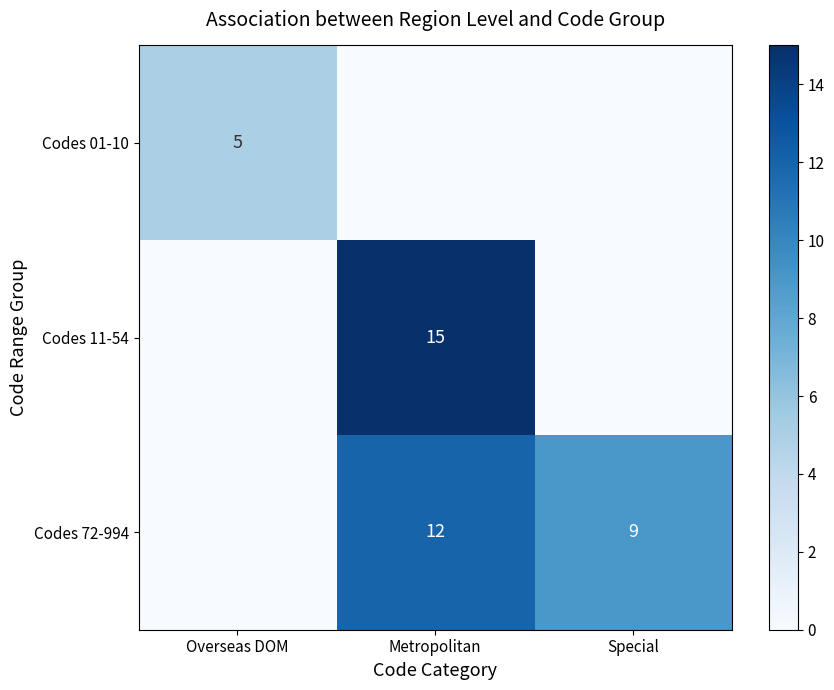

At how many categories does at least one series exceed 7?

2